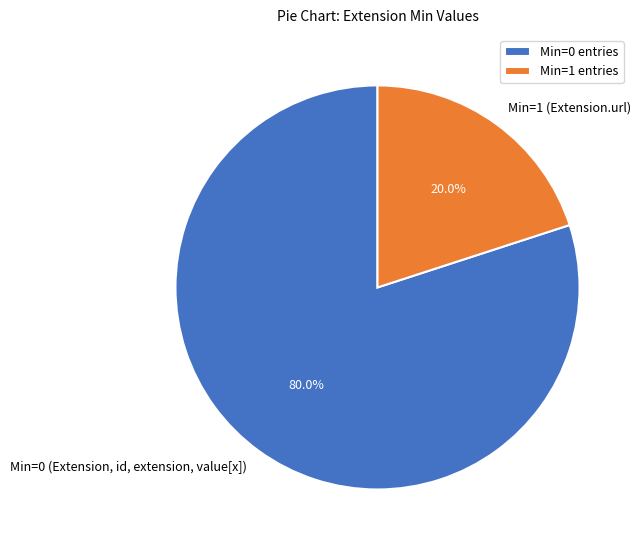

Count the number of slices in the pie.

2